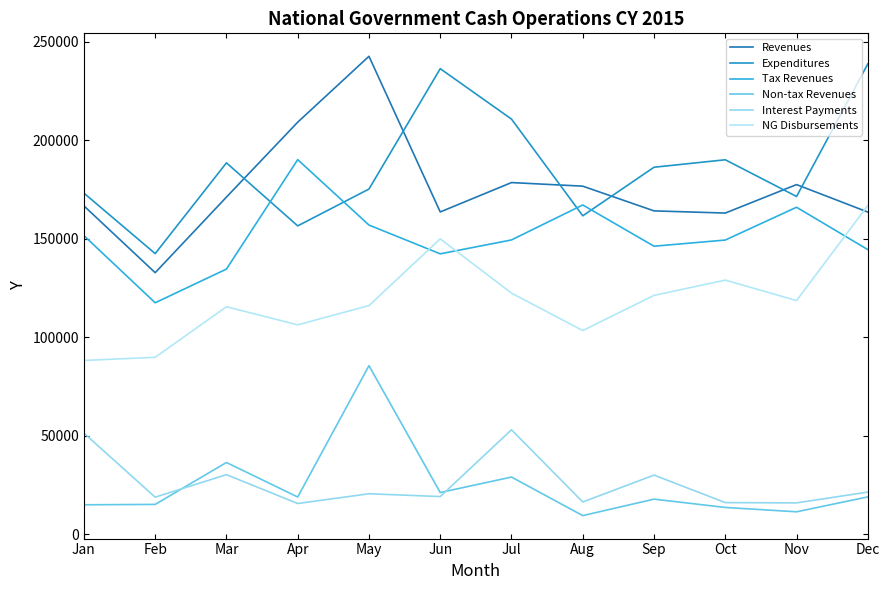

What is the difference between the Revenues values at Jan and Jul?

11822